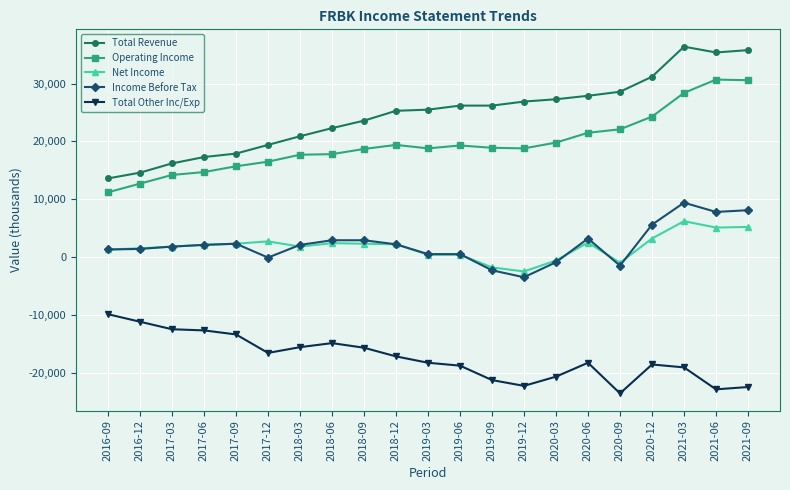

True or false: Operating Income has more than 1 points higher than both neighbors.

True